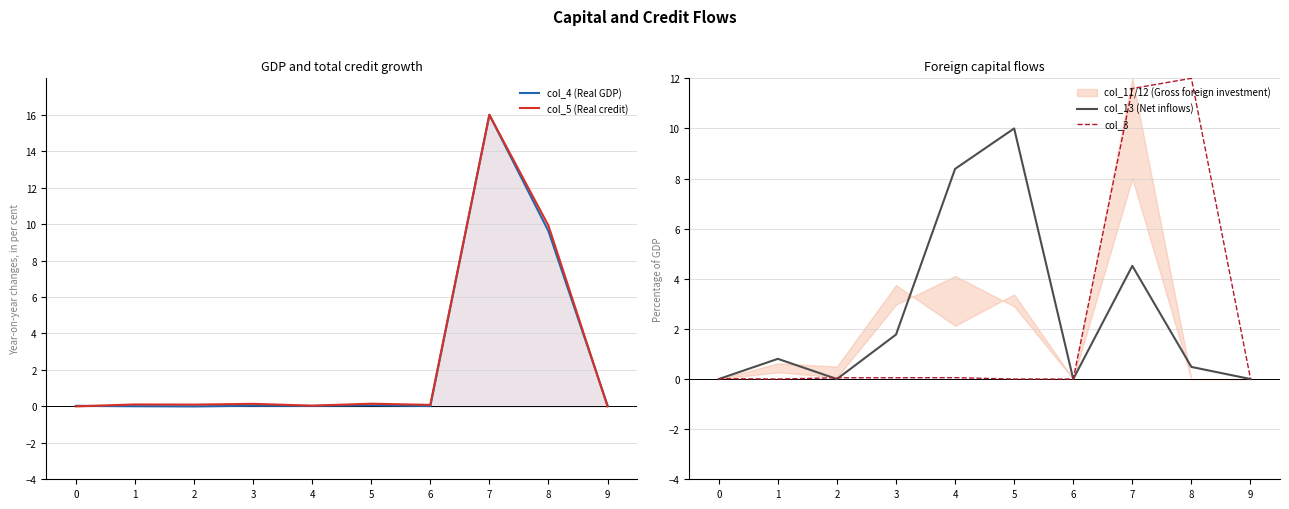

Is this an area chart (filled region under the line)?

No